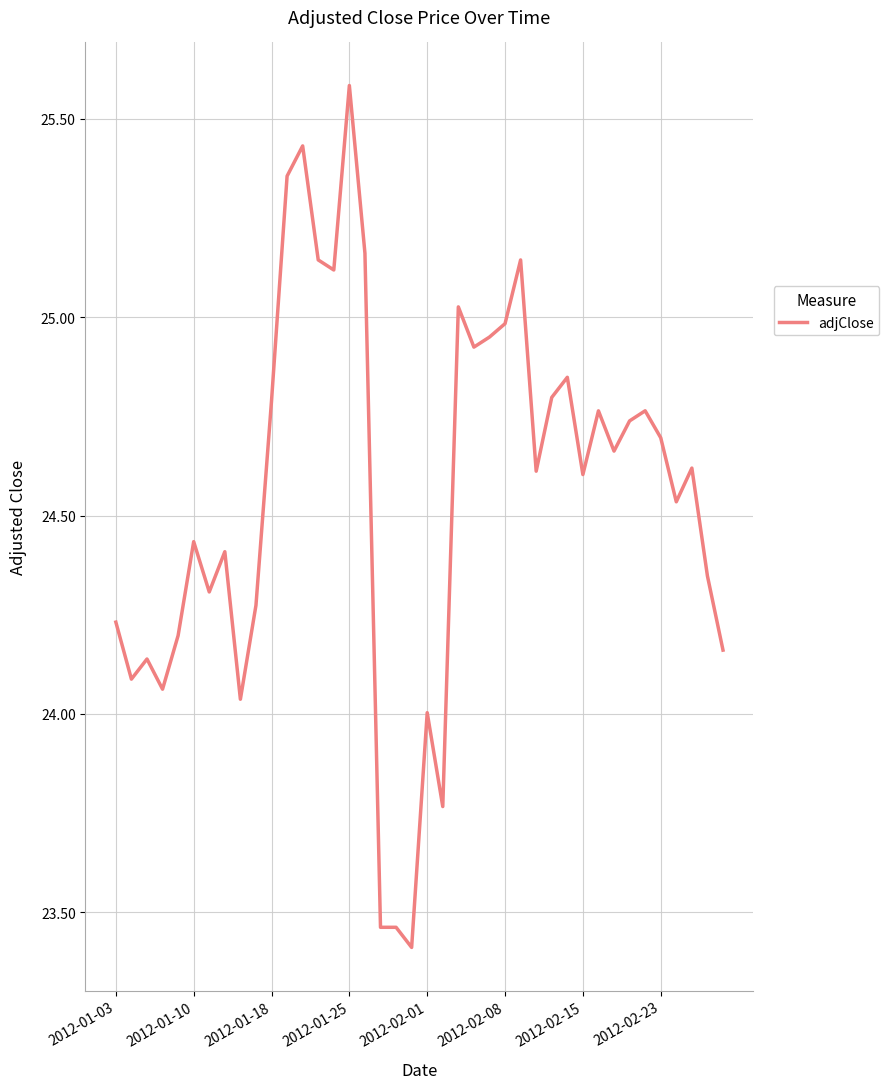

What is the greatest value displayed?

25.6